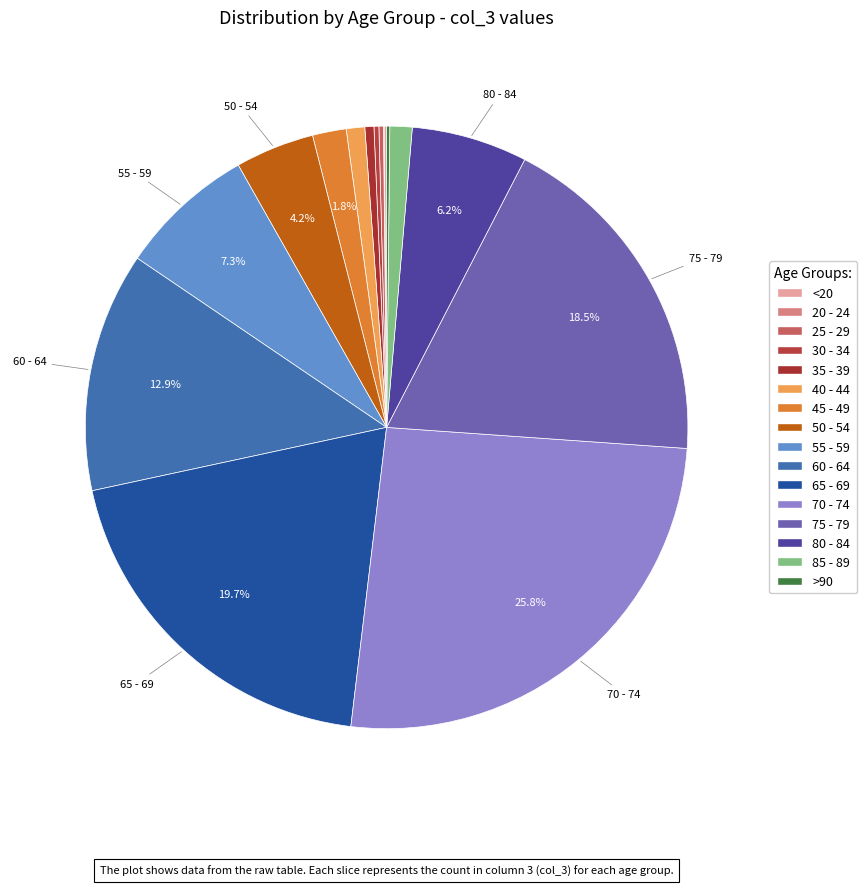

Count the number of slices in the pie.

16